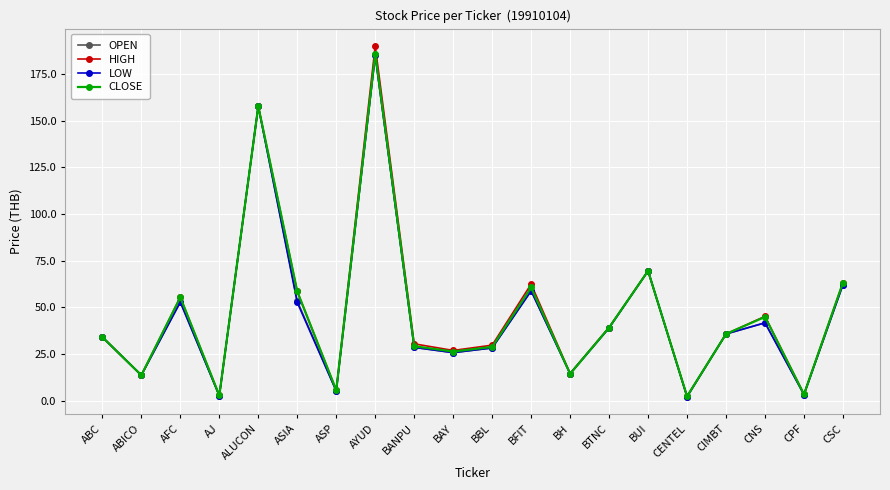

At which label does HIGH first exceed 35?

AFC